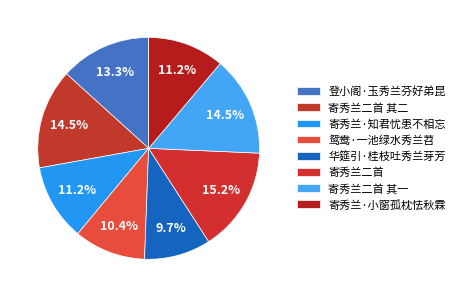

Combined, do 寄秀兰·知君忧患不相忘 and 寄秀兰二首 其二 account for over 50%?

No